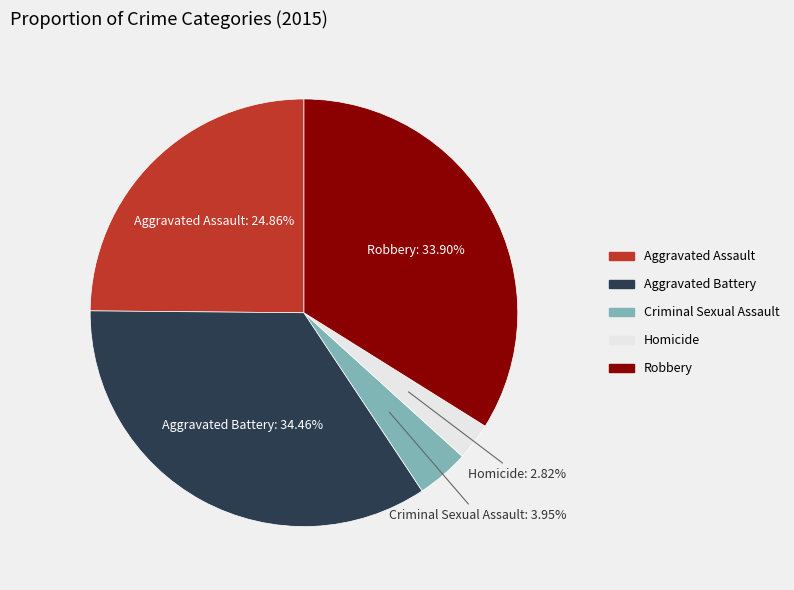

What is the smallest slice in the pie chart?

Homicide